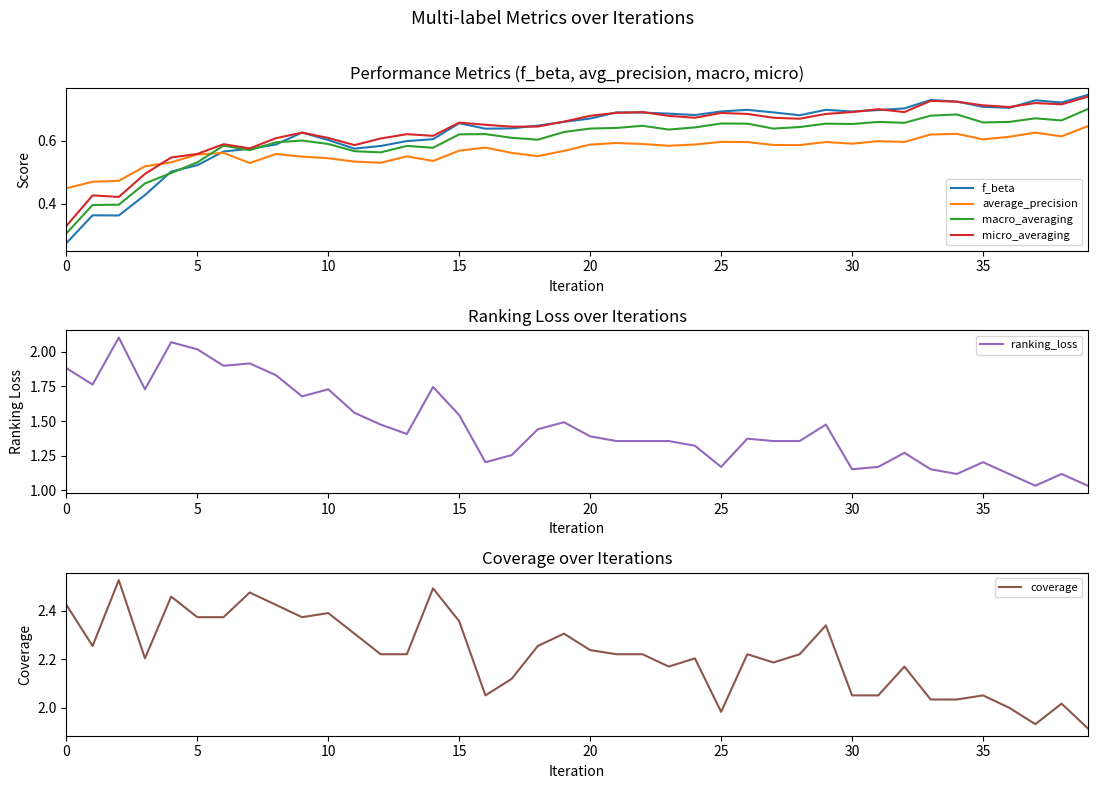

Is the value of micro_averaging at 35 greater than the value of macro_averaging at 35?

Yes